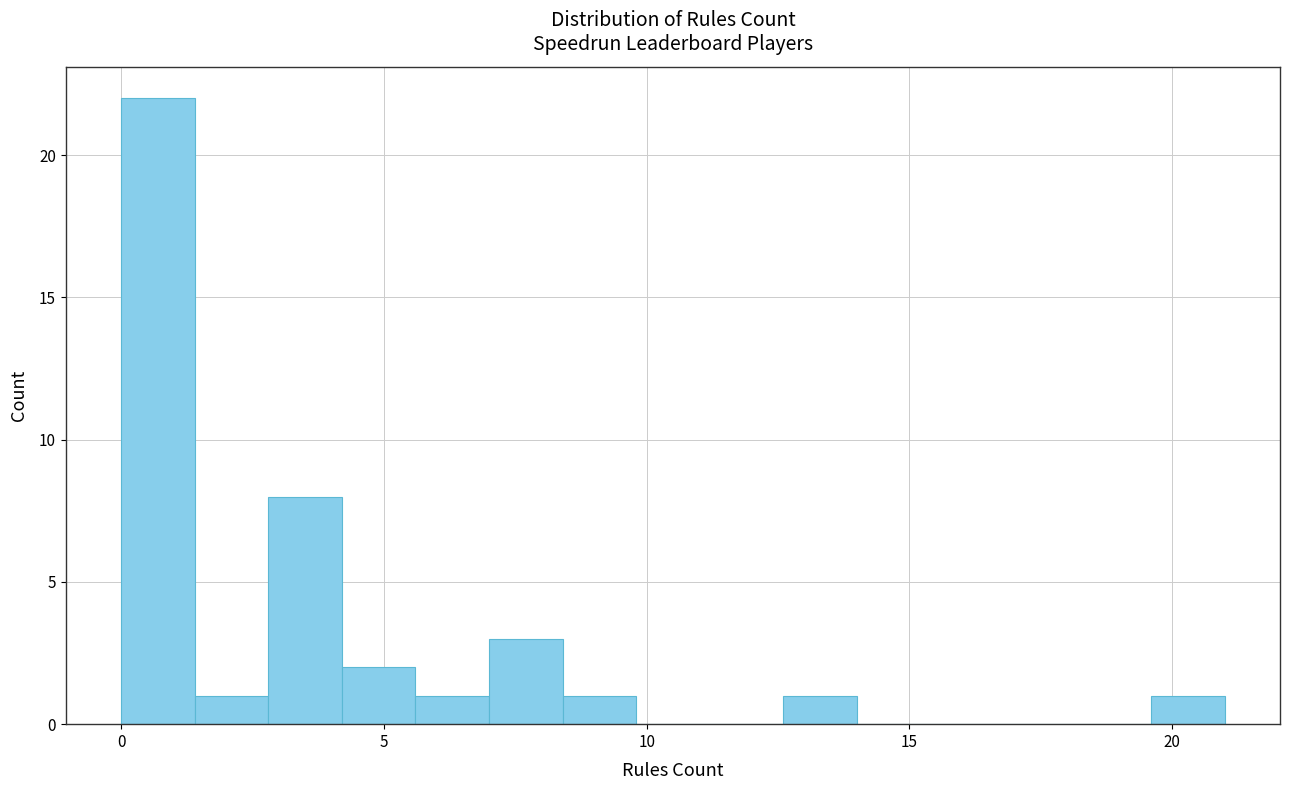

Around what value on the x-axis is the tallest bar? Give the approximate position of its centre, as read against the axis.

0.5